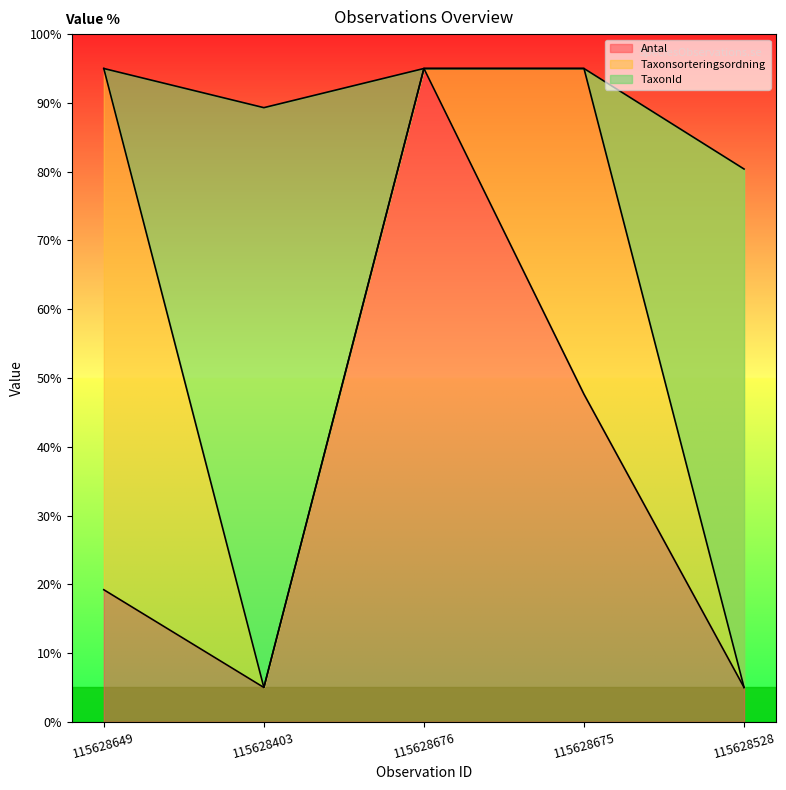

Is it true that Taxonsorteringsordning equals 95.0 at 115628649?

True